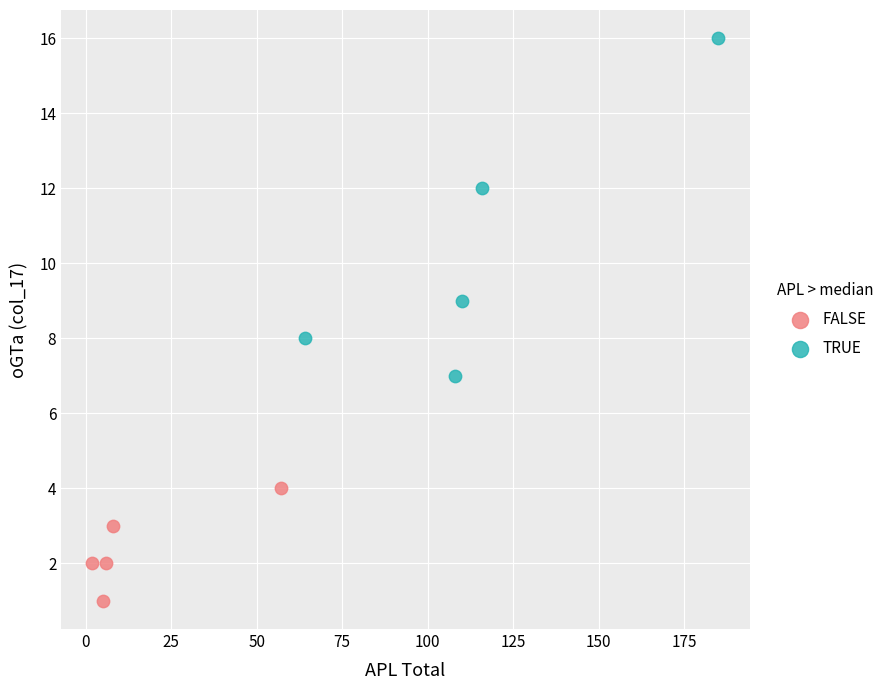

Which series reaches the minimum Y coordinate?

FALSE